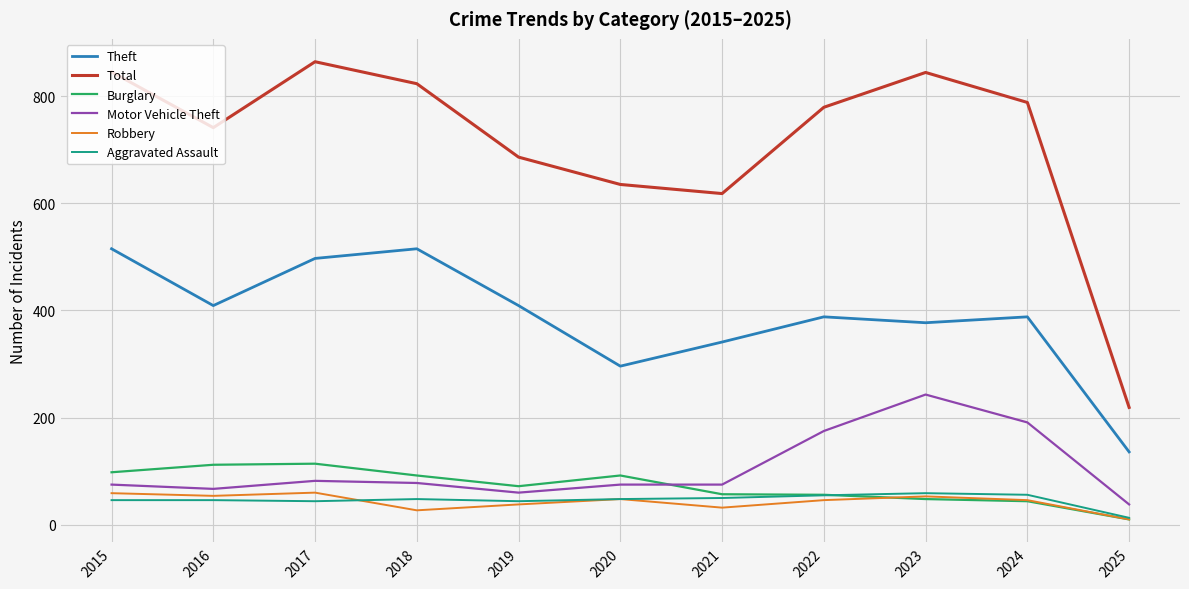

True or false: Robbery and Motor Vehicle Theft cross at least once.

False